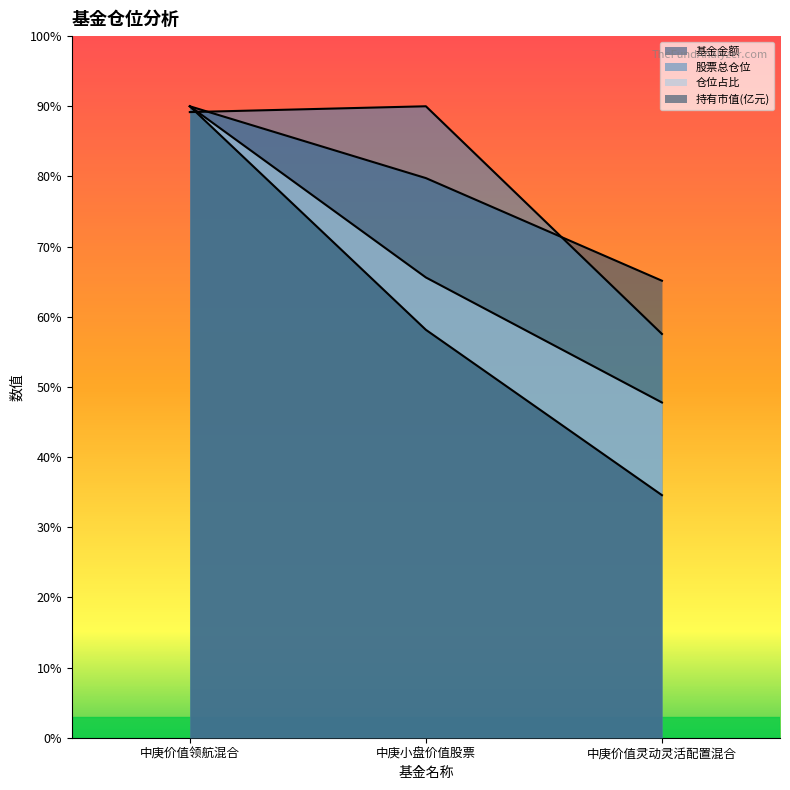

Reading left to right, list all the values displayed in this chart.

基金金额: 90.0	79.8	65.1
股票总仓位: 89.2	90.0	57.5
仓位占比: 90.0	65.6	47.8
持有市值(亿元): 90.0	58.1	34.6